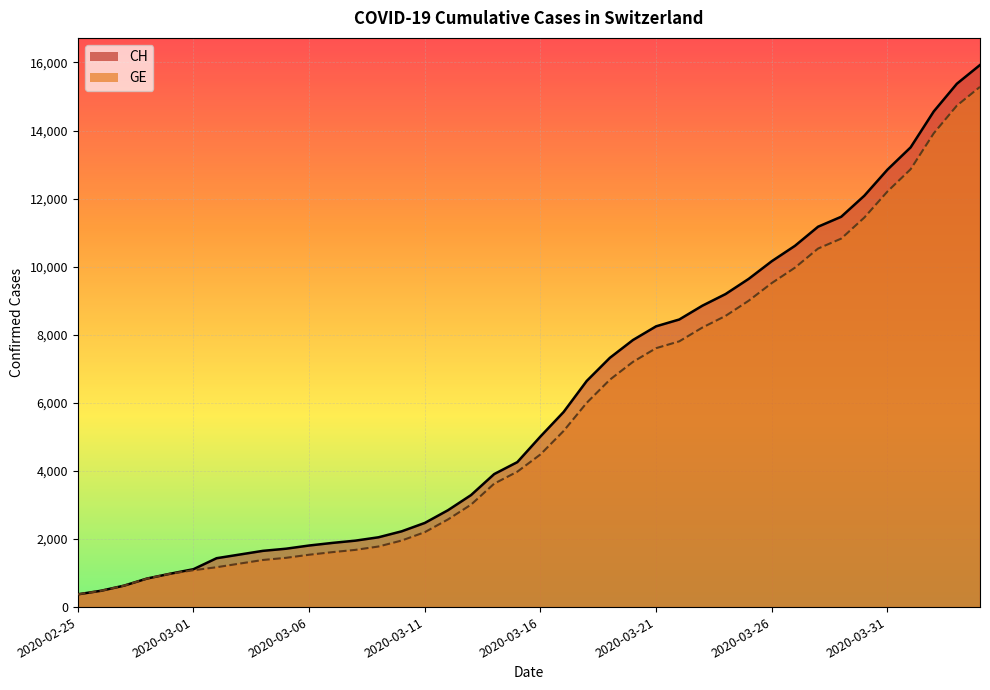

The GE series shows 1955 at 2020-03-10. True or false?

True